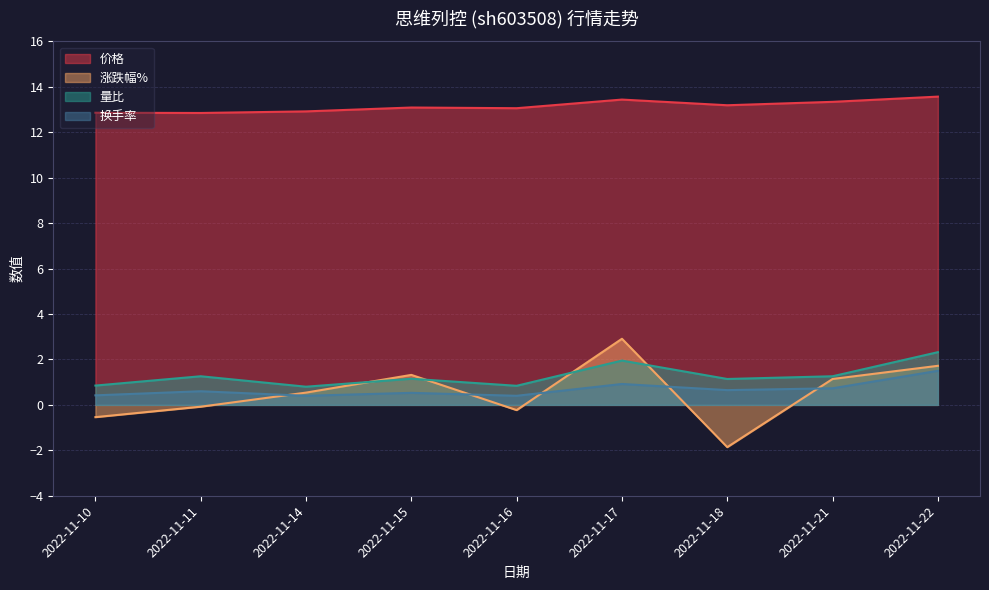

Which series changed the most between 2022-11-10 and 2022-11-16?

涨跌幅%